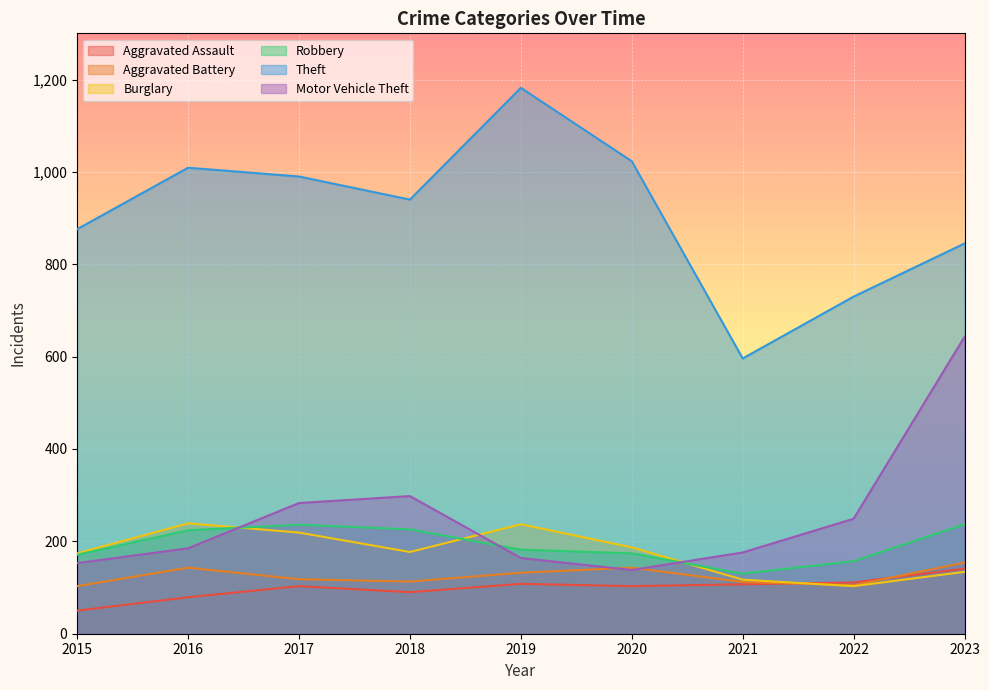

What is the spread (max minus min) of values at 2022?

627